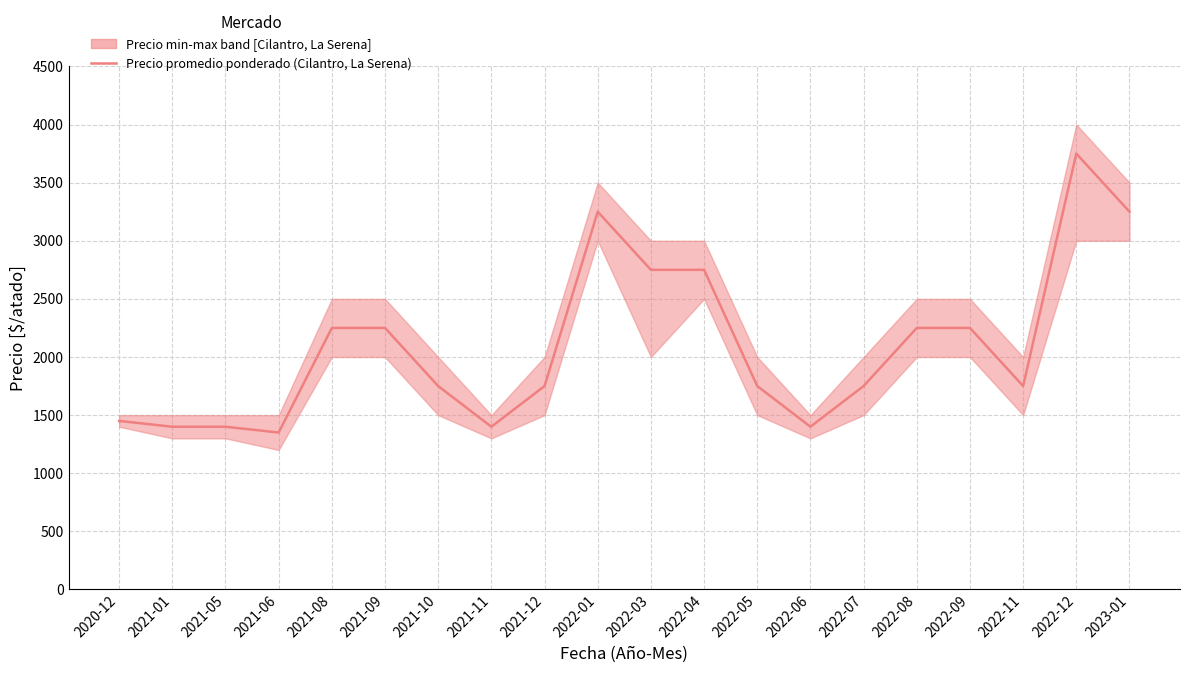

True or false: there are more than 1 points higher than both neighbors.

True